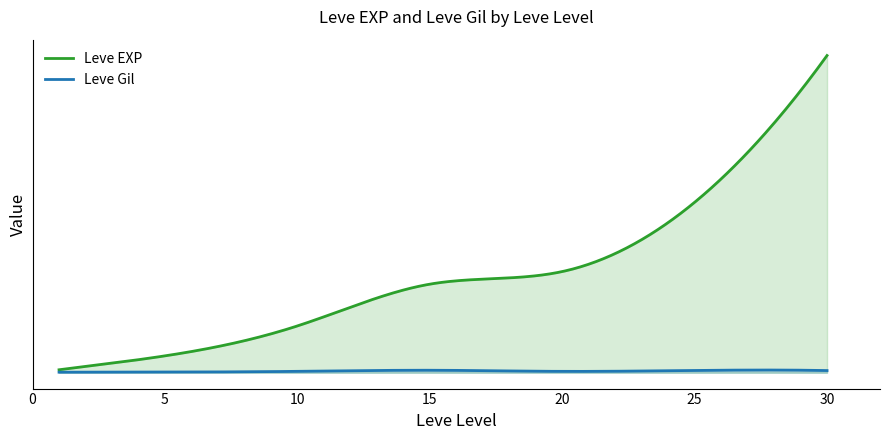

True or false: Leve Gil and Leve EXP intersect in this chart.

False